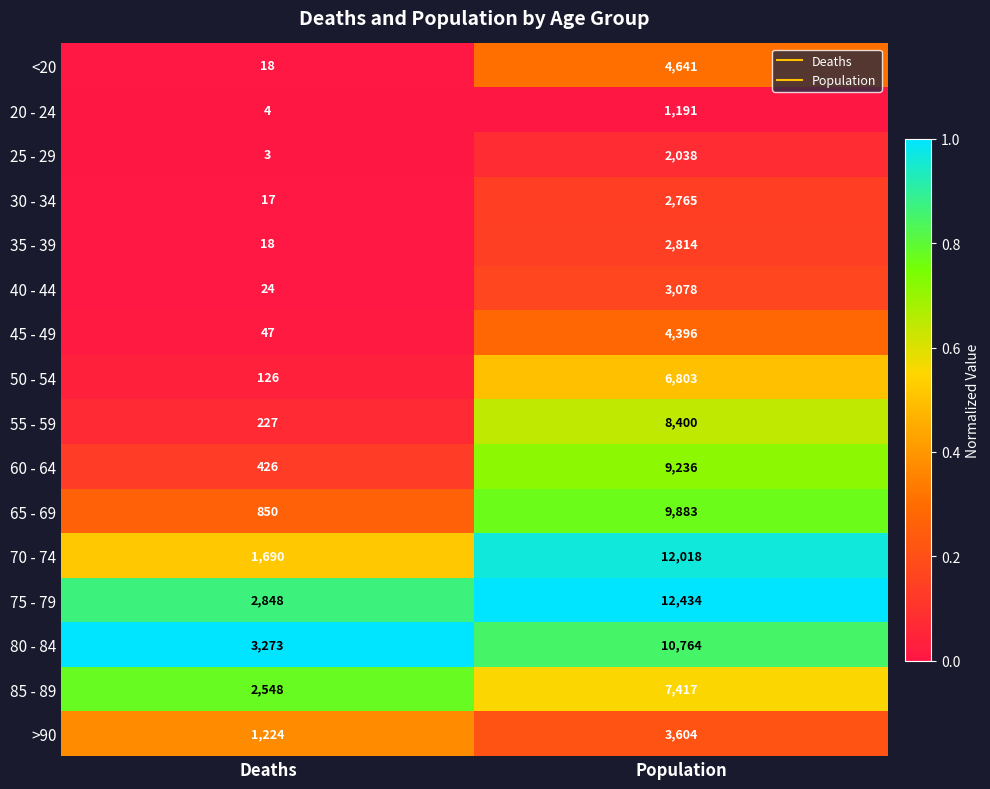

The value of 45 - 49 at Deaths is 65. True or false?

False